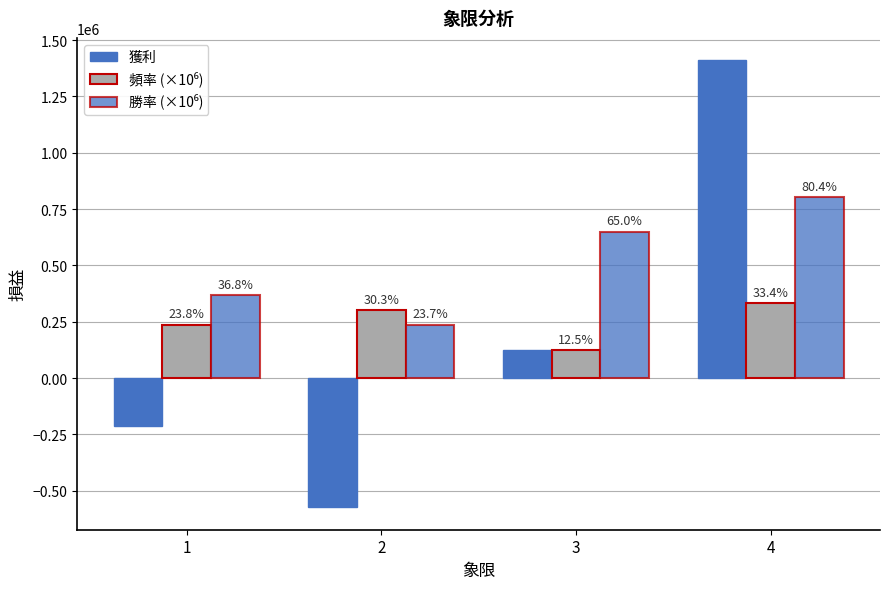

What is the value of the 頻率 (×10⁶) bar at the 3rd from the left?

125000